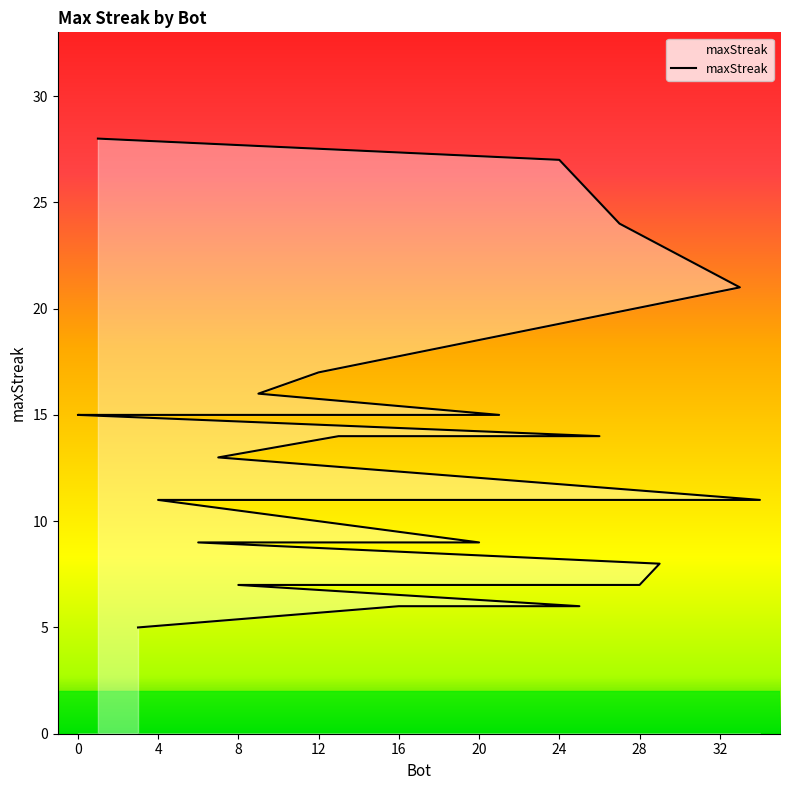

Reading left to right, what are all the values shown in this chart?

28	27	24	21	17	16	15	15	15	15	15	14	14	13	11	11	11	11	11	11	11	11	9	9	9	9	9	9	8	7	7	7	6	6	5